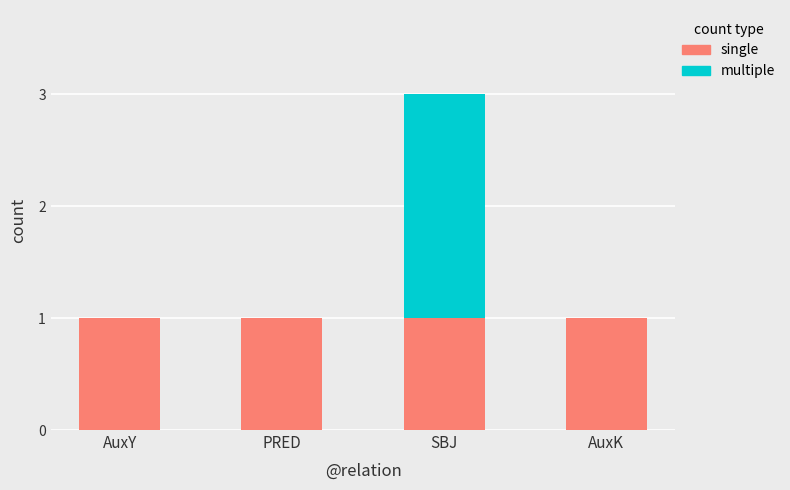

What is the sum of all single values?

4